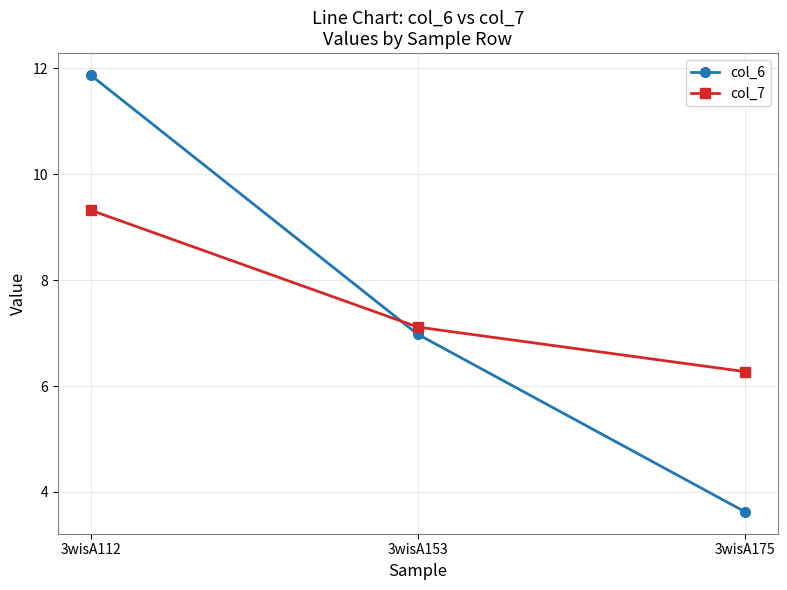

What is the sum of all col_7 values?

22.7